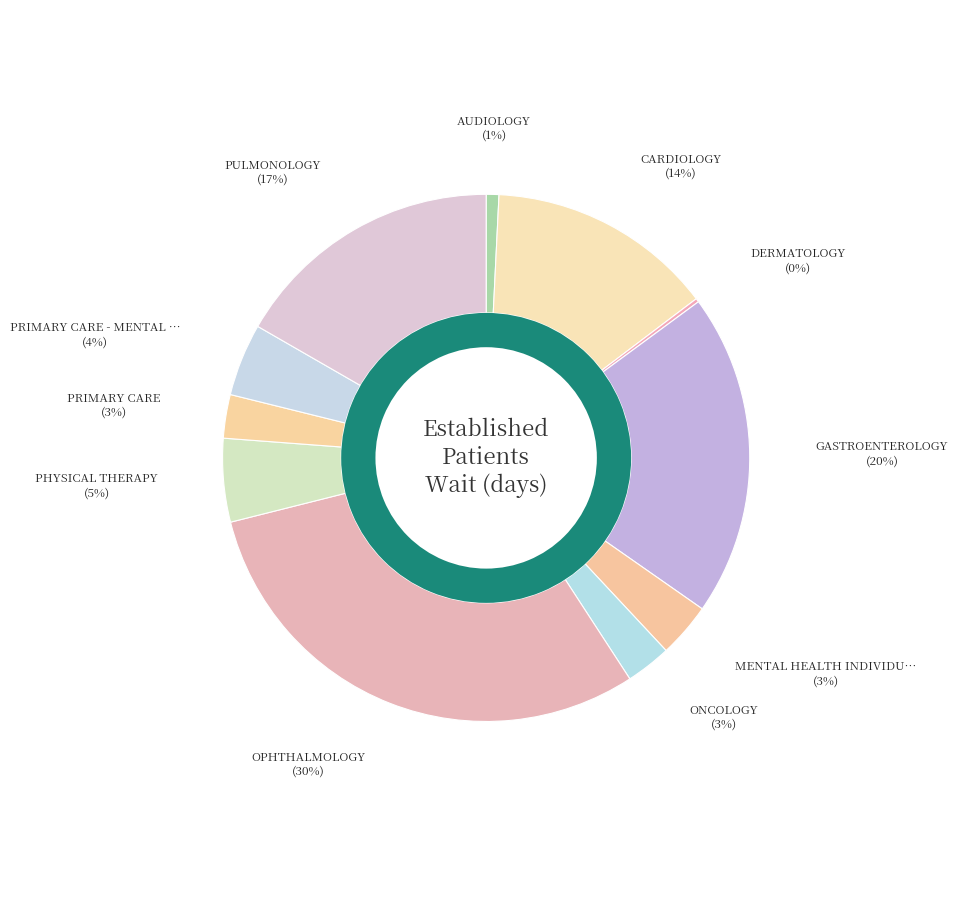

True or false: PULMONOLOGY accounts for 17% of the total.

True